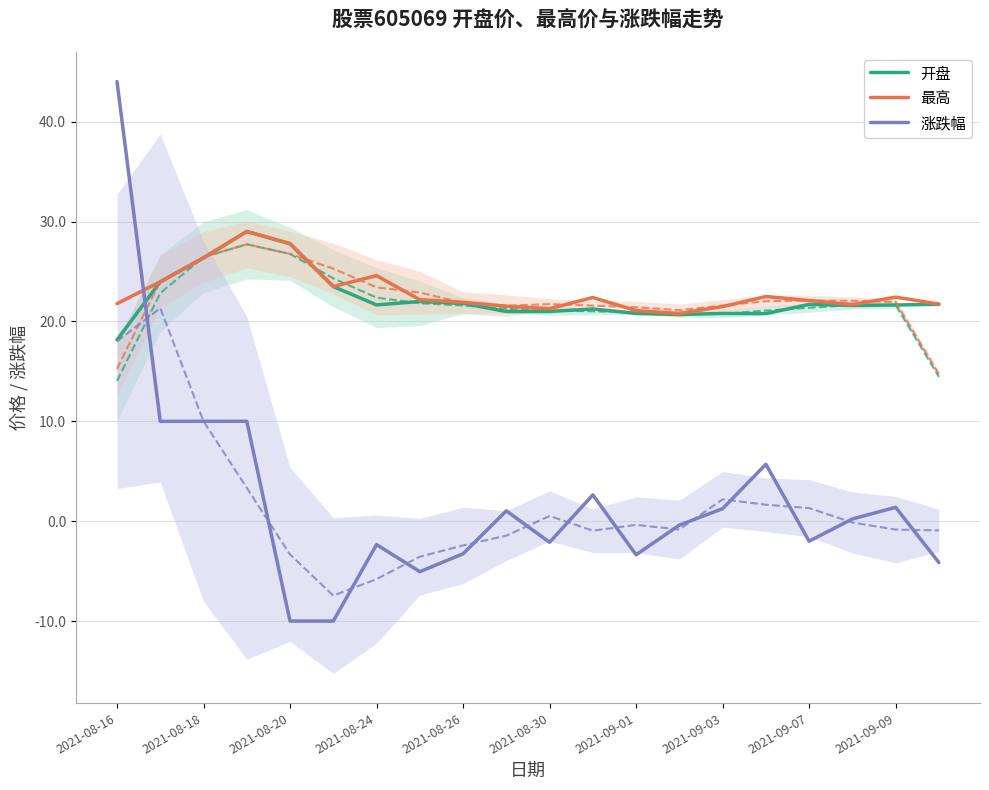

Is it true that 开盘 equals 20.8 at 15?

True